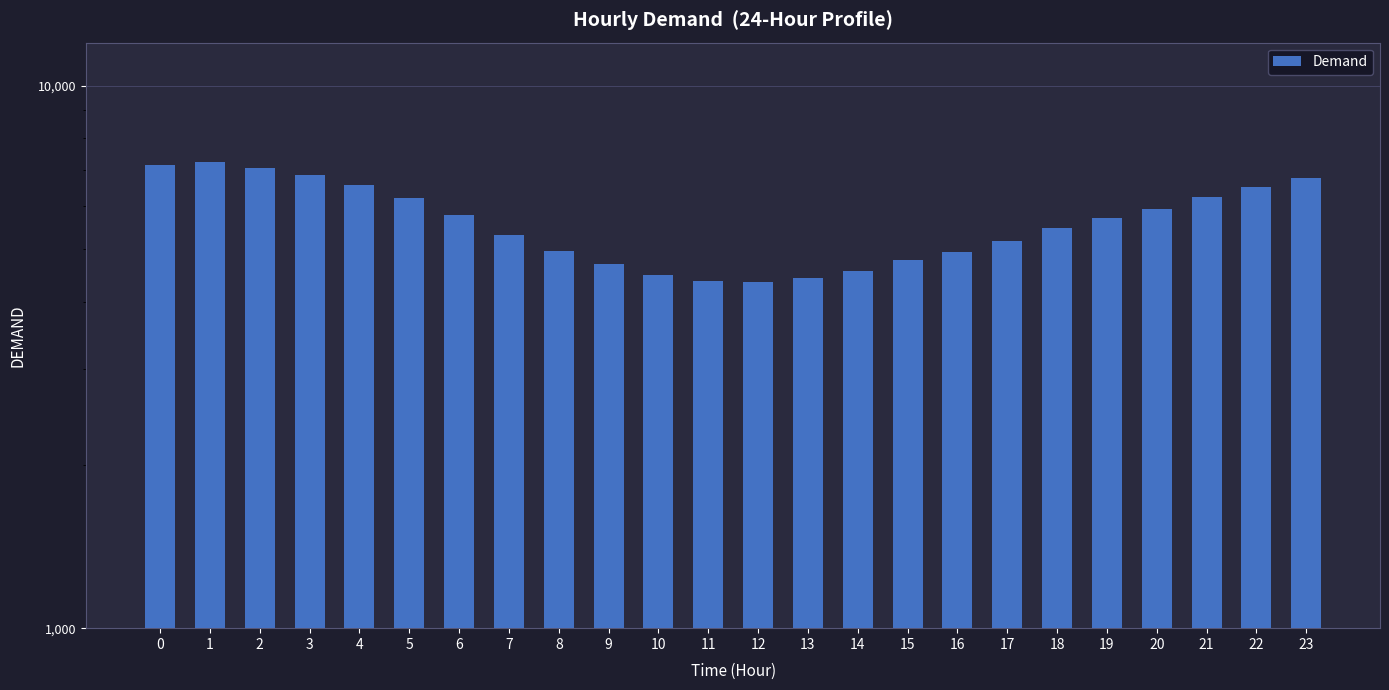

What is the greatest value displayed?

7217